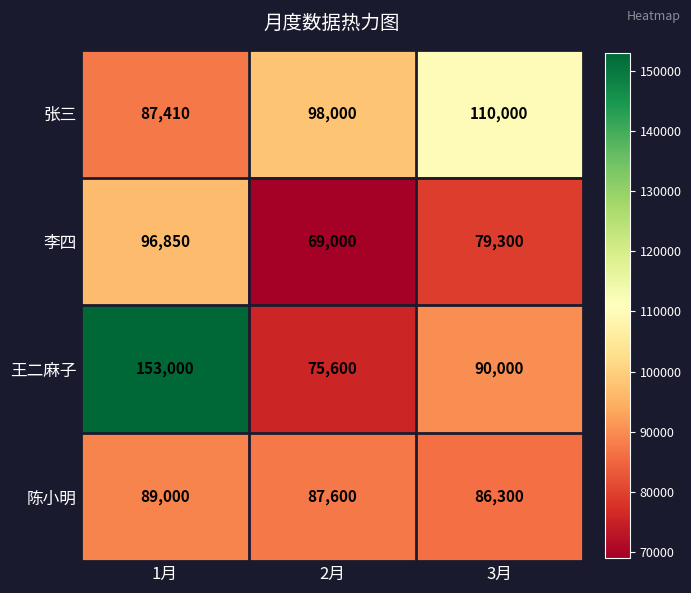

At which category is the sum across all series the highest?

1月